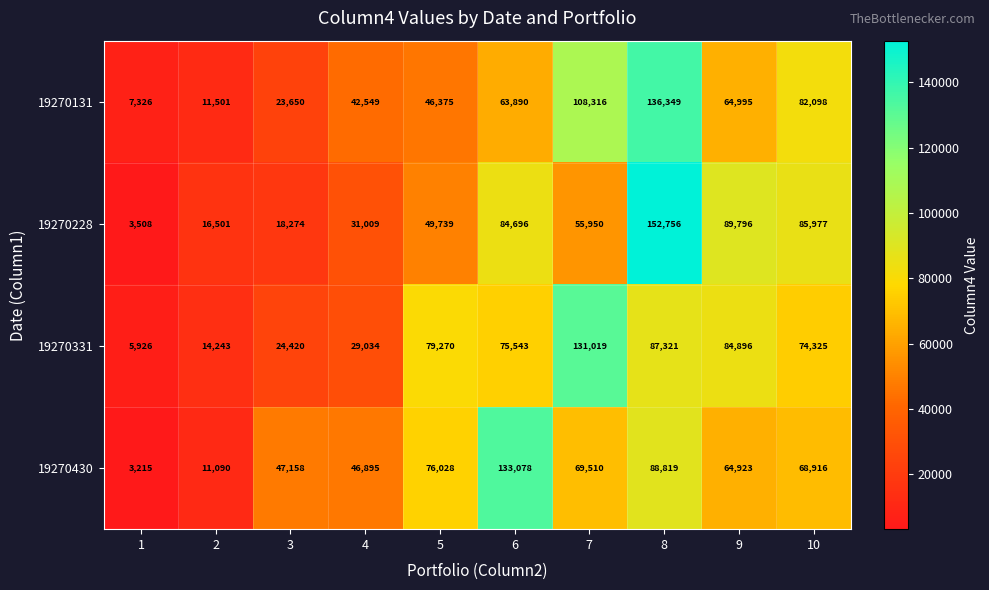

At which category does the chart reach its minimum across all series?

1